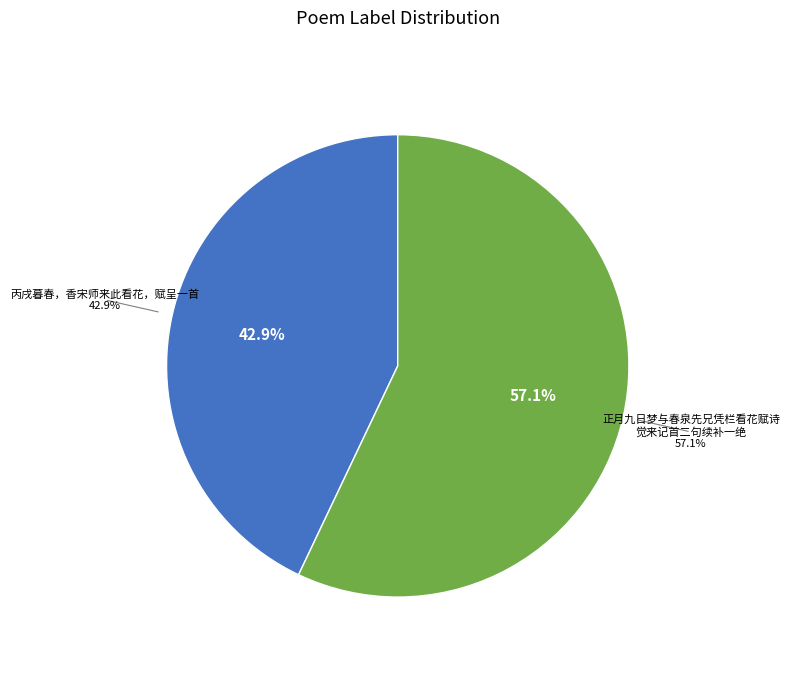

To the nearest percent, what is the difference between the largest and smallest slice percentages?

14%